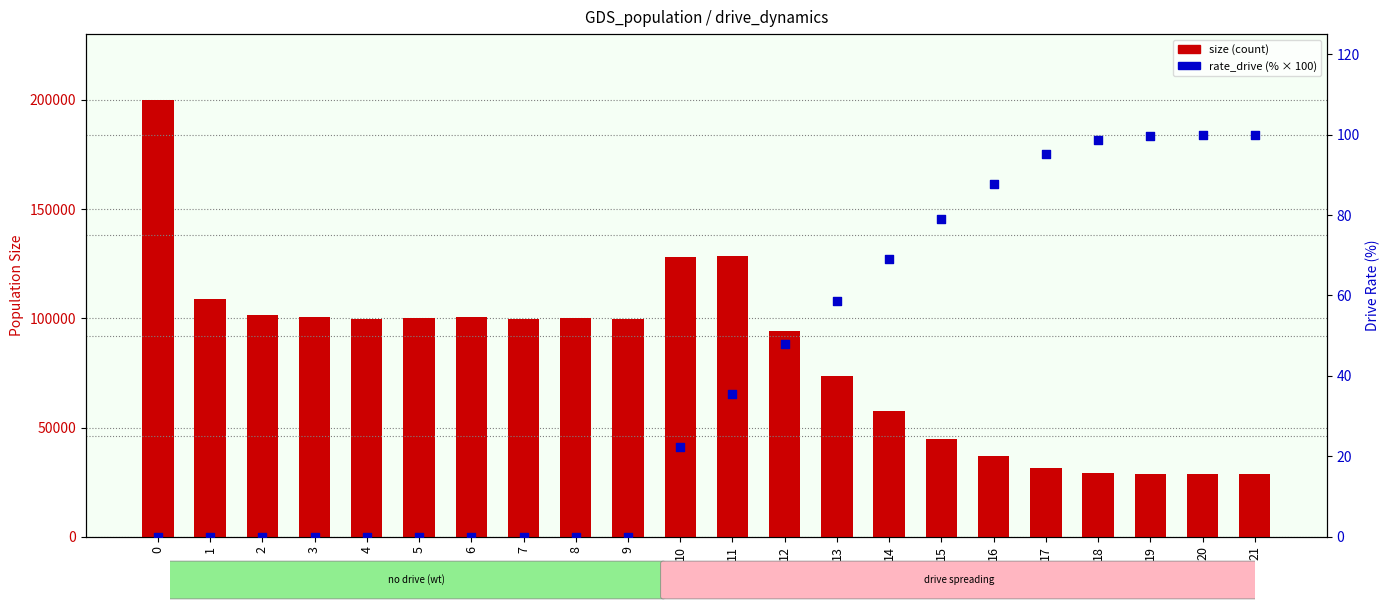

At how many categories does at least one series exceed 59992?

14